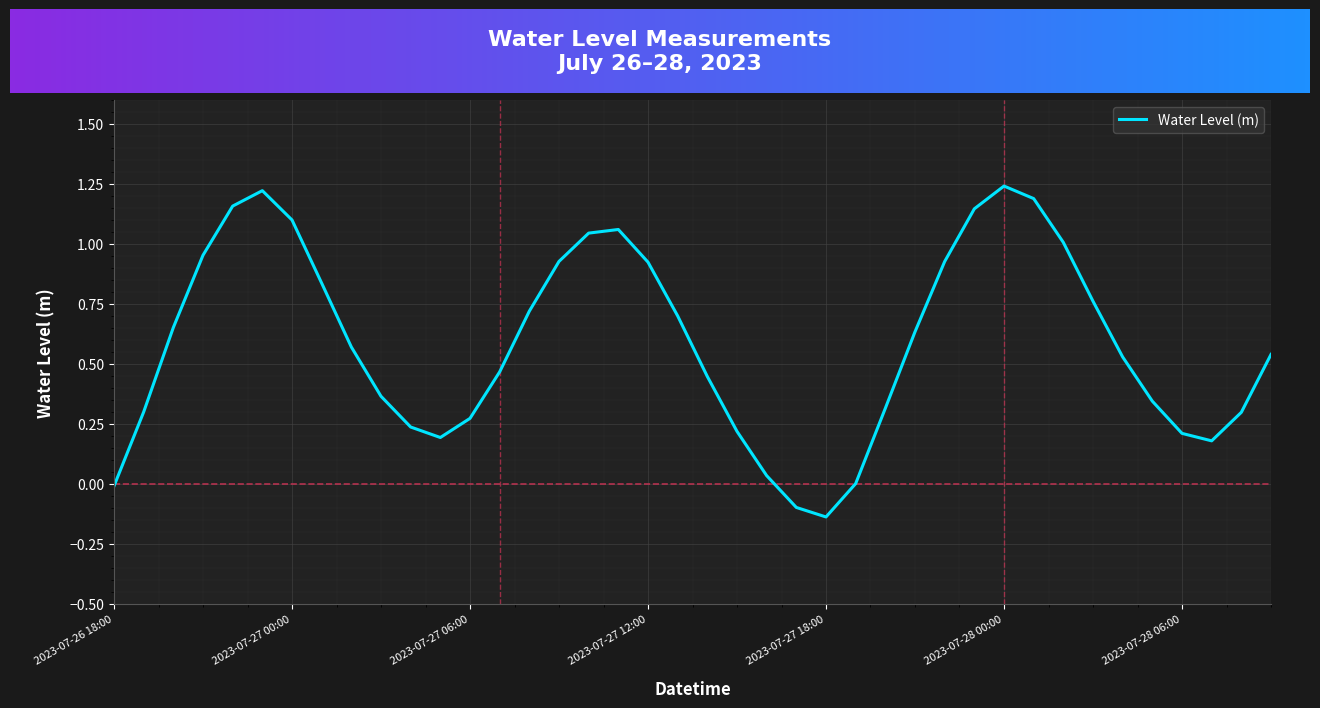

What is the difference between the maximum and minimum values?

1.4